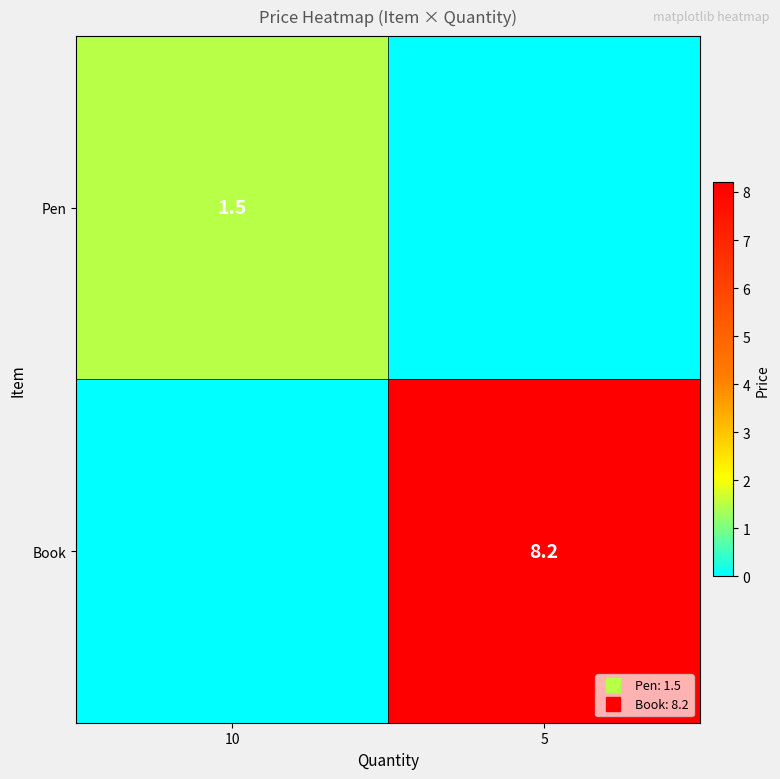

List the series in order of their overall mean, lowest first.

Pen, Book